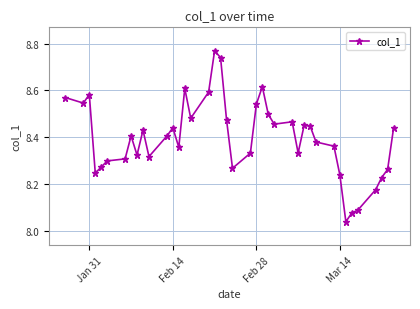

True or false: the data has more than 0 interior local peaks.

True